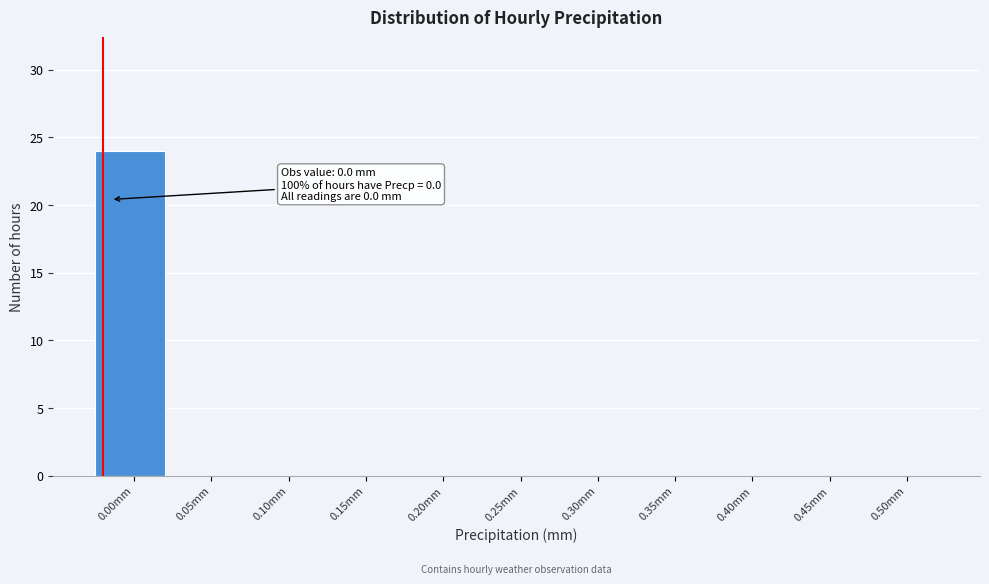

Reading left to right, what are all the values shown in this chart?

0.00mm=24	0.05mm=0	0.10mm=0	0.15mm=0	0.20mm=0	0.25mm=0	0.30mm=0	0.35mm=0	0.40mm=0	0.45mm=0	0.50mm=0